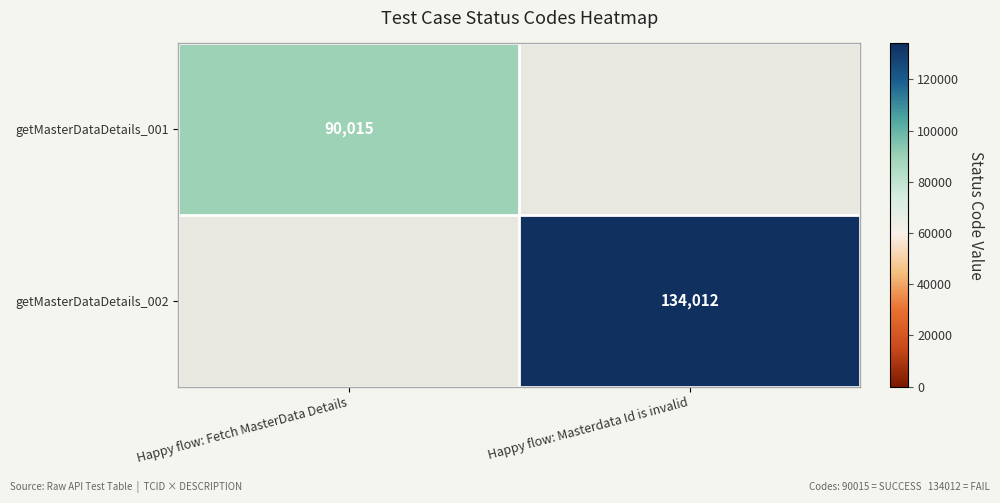

The getMasterDataDetails_001 series shows 90015 at Happy flow: Fetch MasterData Details. True or false?

True